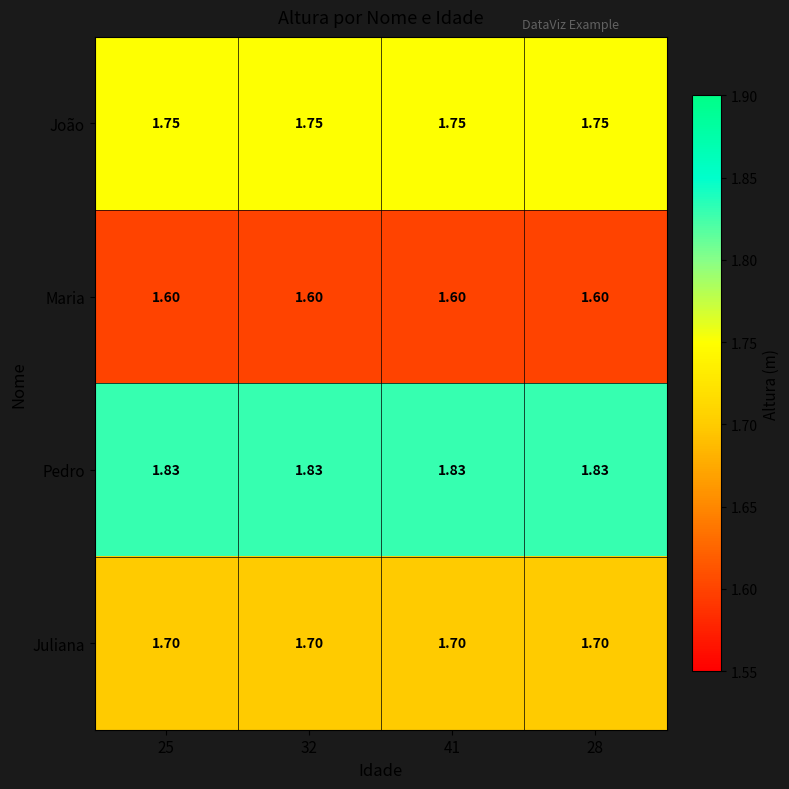

Which series has the largest total across all categories?

Pedro